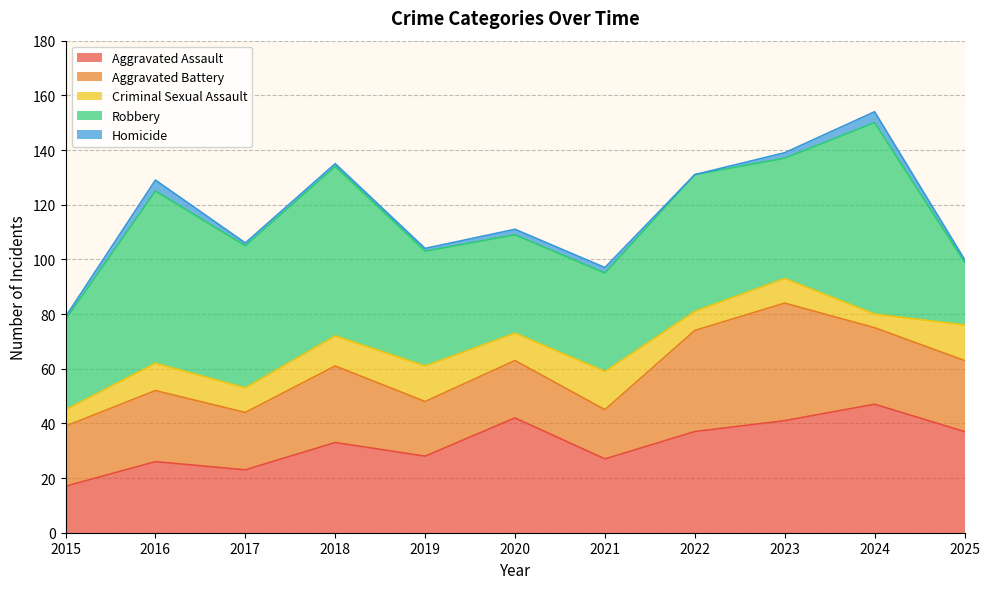

What is the total value across all series at 2022?

131